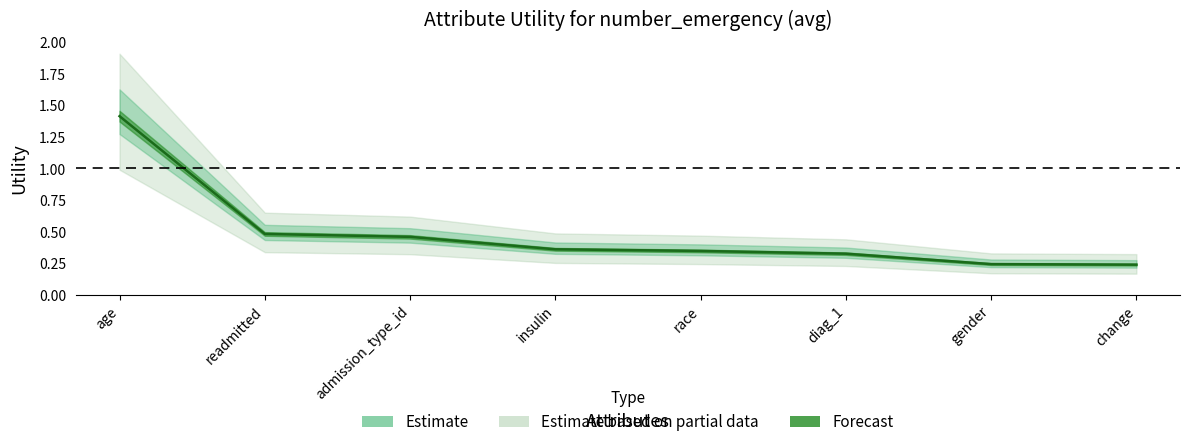

Rank the categories by value from highest to lowest.

age, readmitted, admission_type_id, insulin, race, diag_1, gender, change